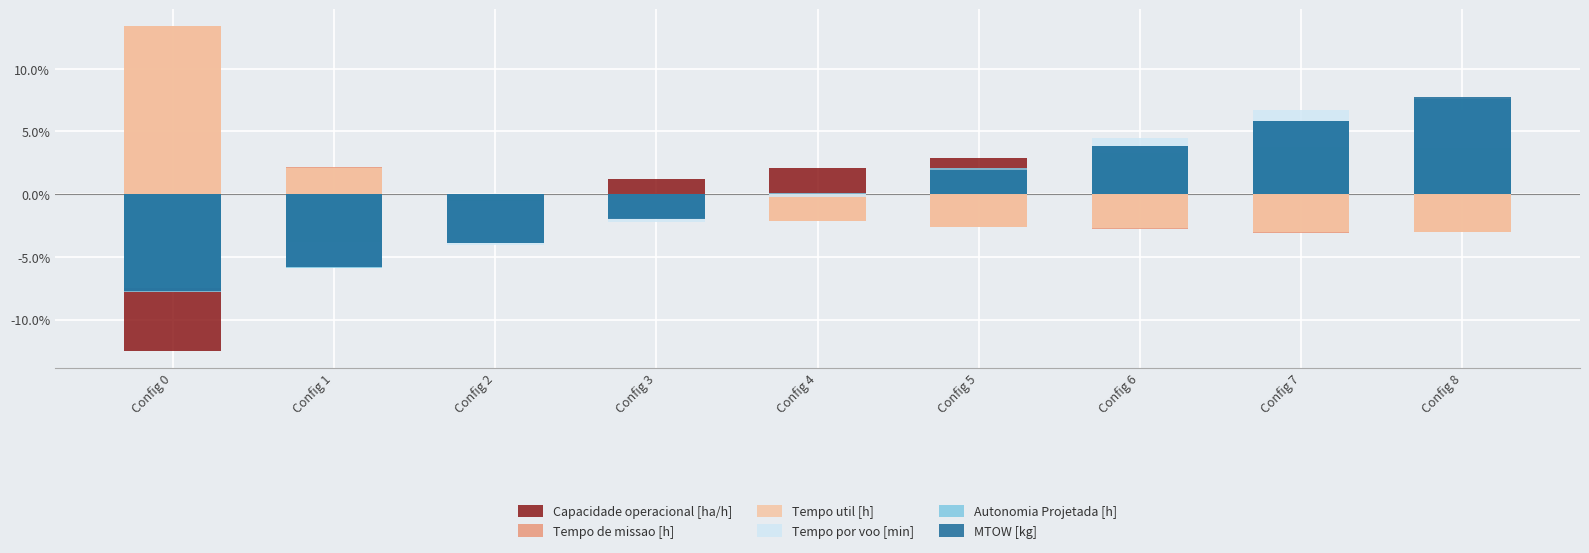

Which category has the lowest value in the Tempo por voo [min] series?

Config 0